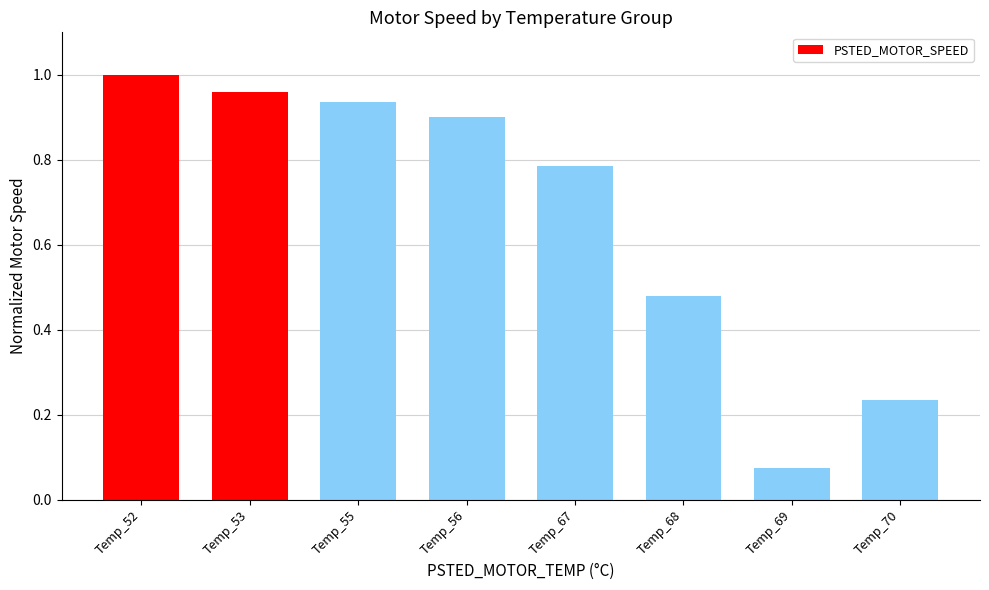

True or false: the data shows 0.3 at Temp_53.

False